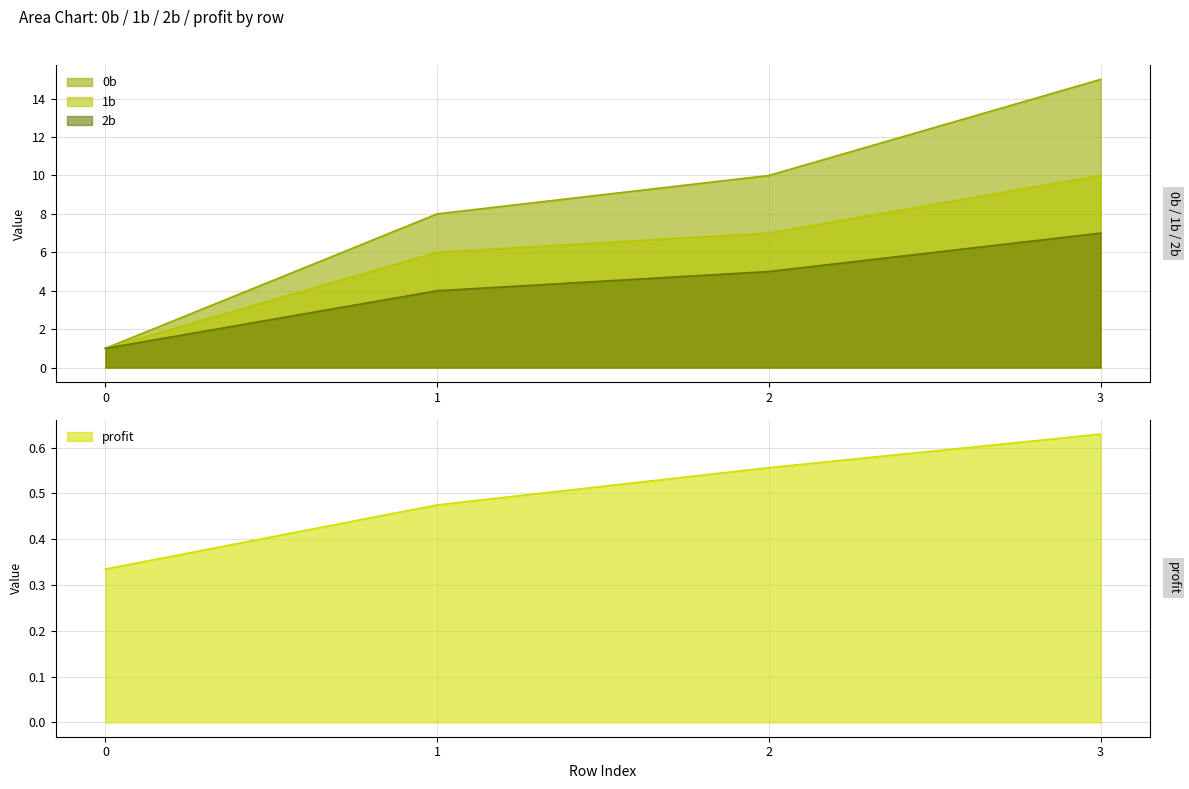

At which label does 2b first exceed 5?

3